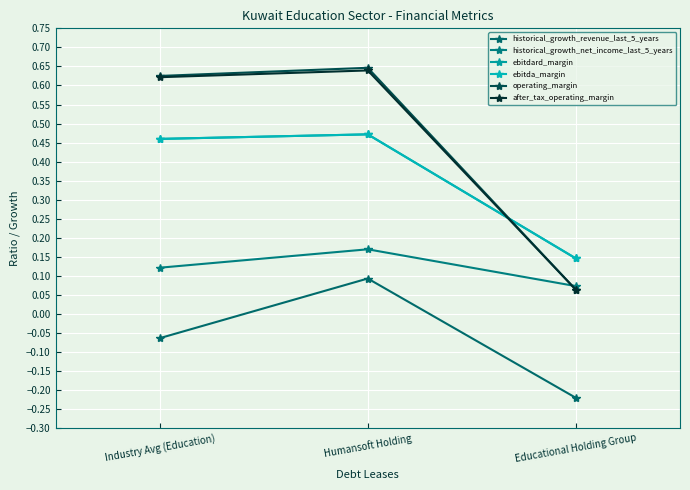

Is this an area chart (filled region under the line)?

No